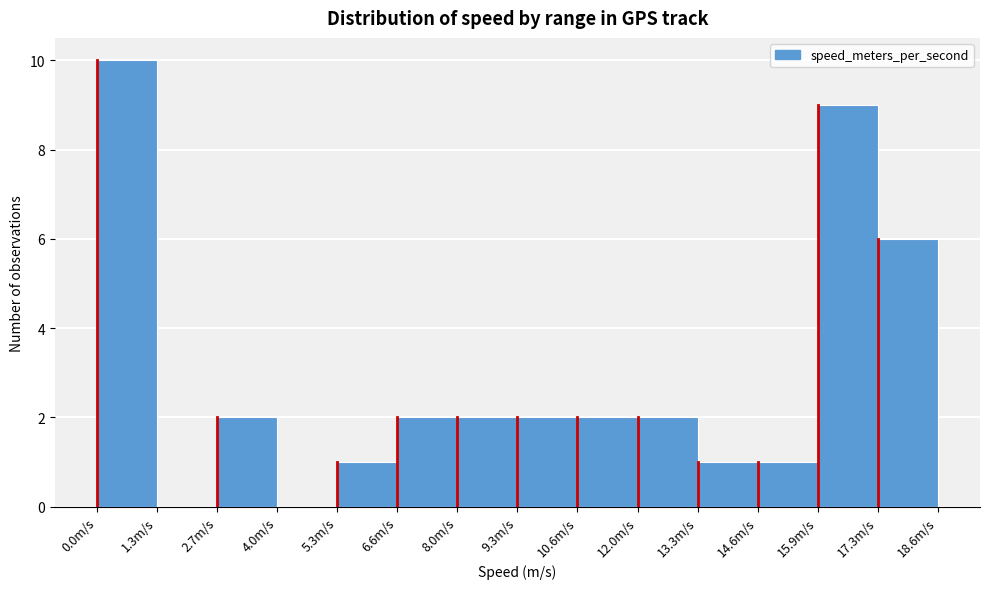

How tall is the bar that spans 8.0 to 9.4 on the x-axis? Neither the bar edges nor the heights are printed on the chart, so give them approximately, as read against the axes.

2